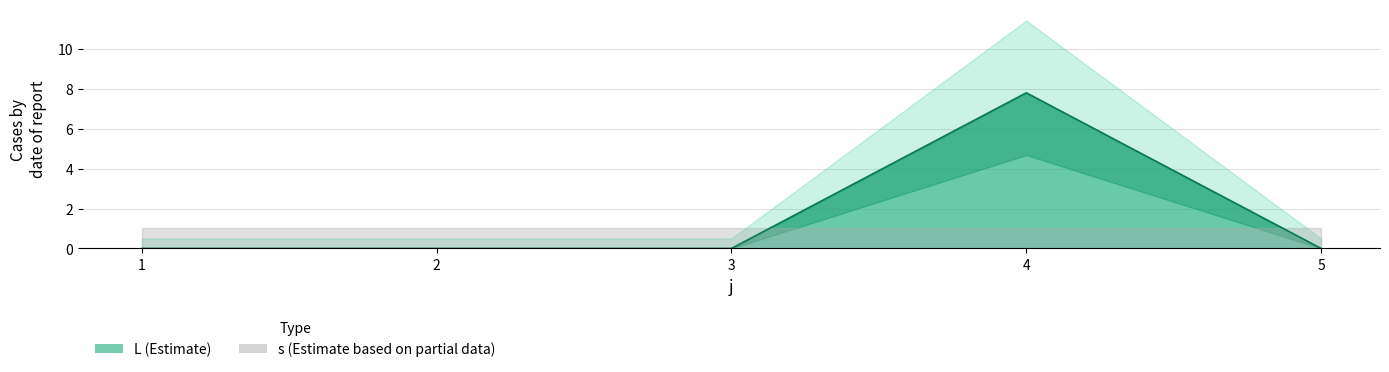

Reading right to left, list all the values displayed in this chart.

0.0	7.8	0.0	0.0	0.0